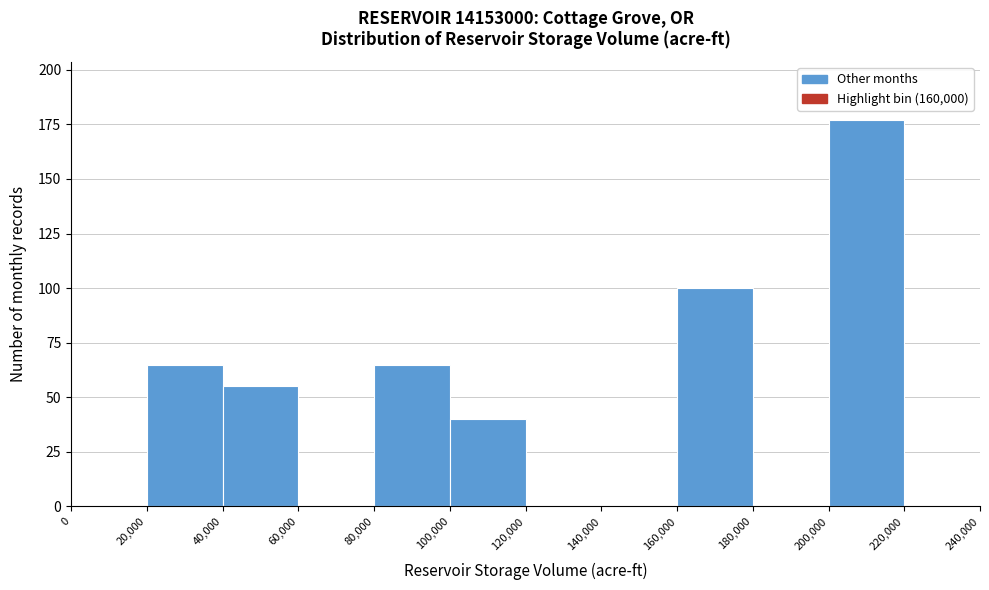

What is the height of the bar covering 20,000 to 40,000 on the x-axis? The values are not printed on the chart, so give them approximately, as read against the axis.

65